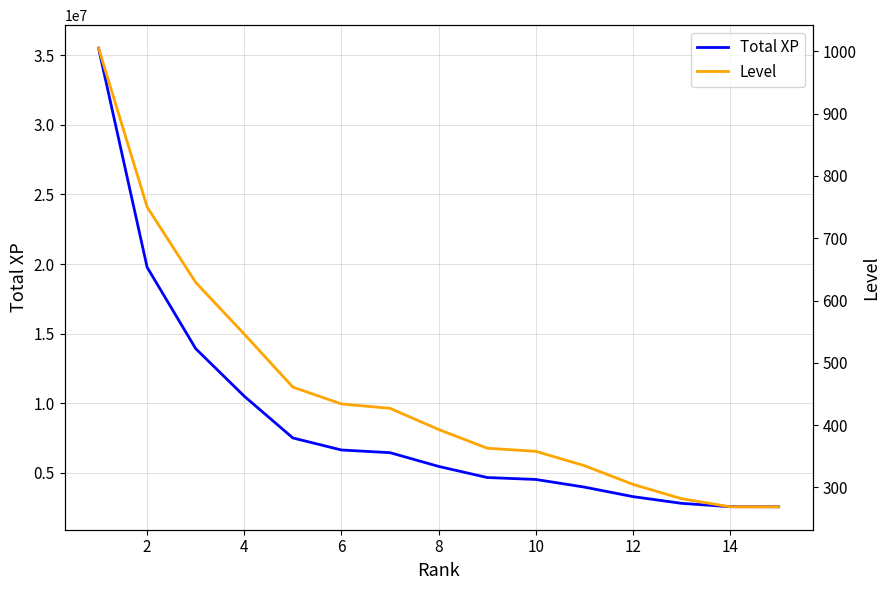

What is the average value of the Level series?

455